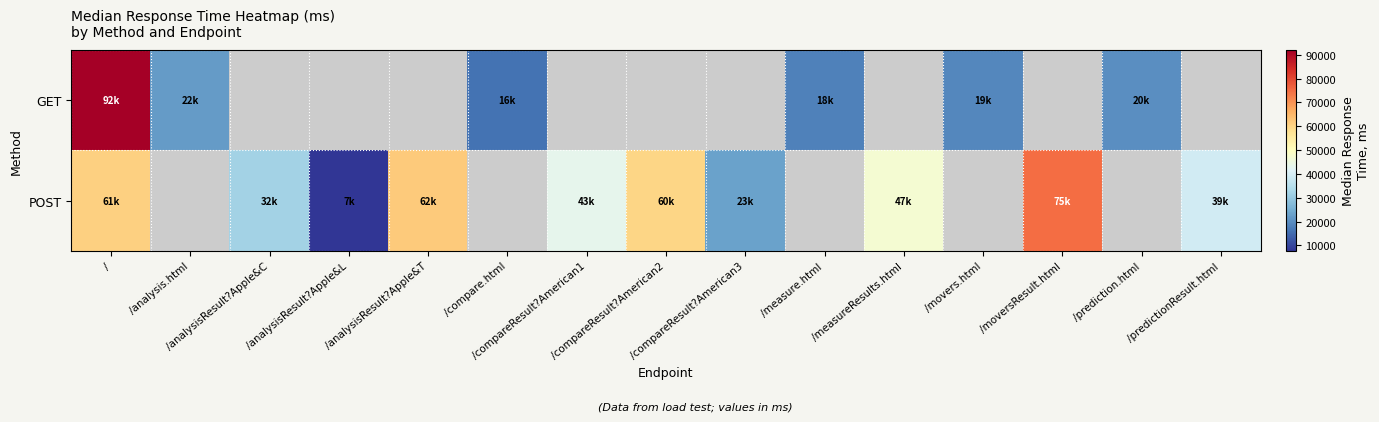

The value of GET at /measure.html is 18000.0. True or false?

True